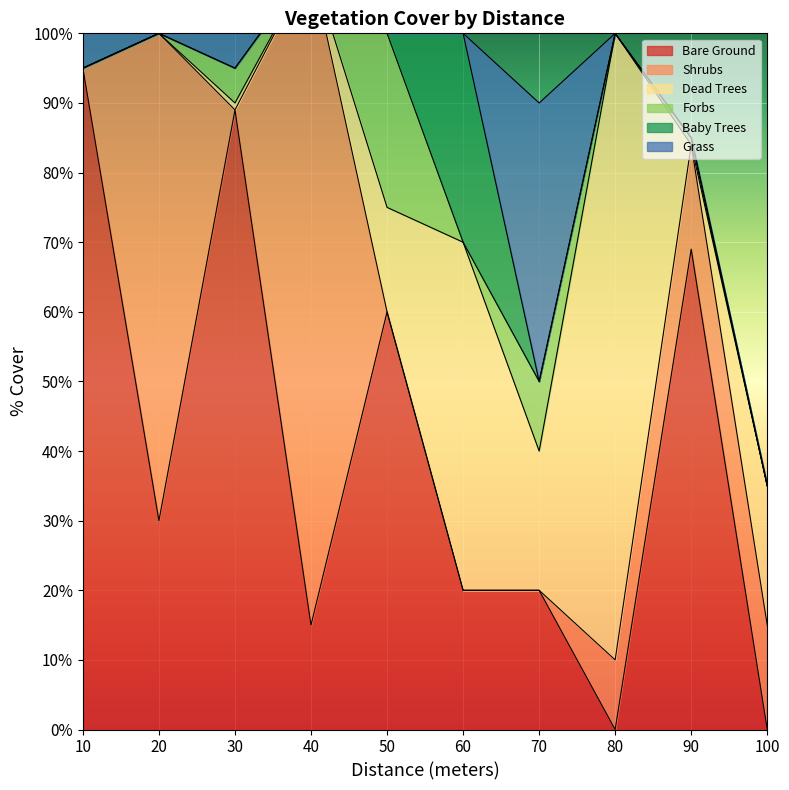

At which category does the chart reach its peak across all series?

10